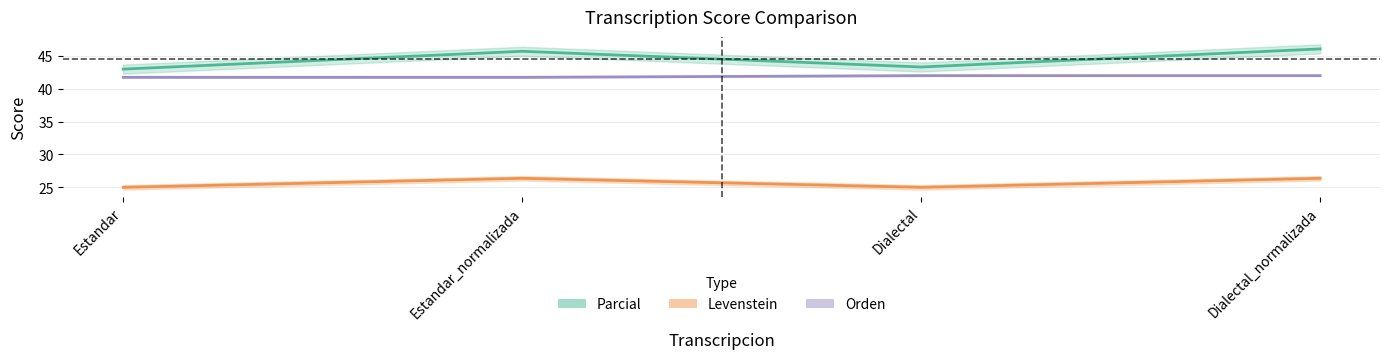

Which category has the lowest value in the Parcial series?

Estandar